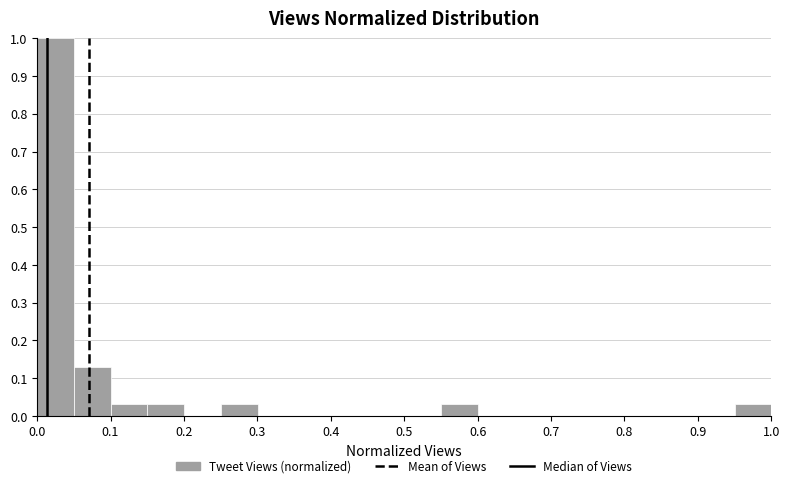

Reading left to right, transcribe this chart: for each bar, give the range it covers on the x-axis and its height. Neither the bar edges nor the heights are printed on the chart, so give them approximately, as read against the axes.

0.00 to 0.05: 1.00
0.05 to 0.10: 0.13
0.10 to 0.15: 0.03
0.15 to 0.20: 0.03
0.20 to 0.25: 0
0.25 to 0.30: 0.03
0.30 to 0.35: 0
0.35 to 0.40: 0
0.40 to 0.45: 0
0.45 to 0.50: 0
0.50 to 0.55: 0
0.55 to 0.60: 0.03
0.60 to 0.65: 0
0.65 to 0.70: 0
0.70 to 0.75: 0
0.75 to 0.80: 0
0.80 to 0.85: 0
0.85 to 0.90: 0
0.90 to 0.95: 0
0.95 to 1.00: 0.03